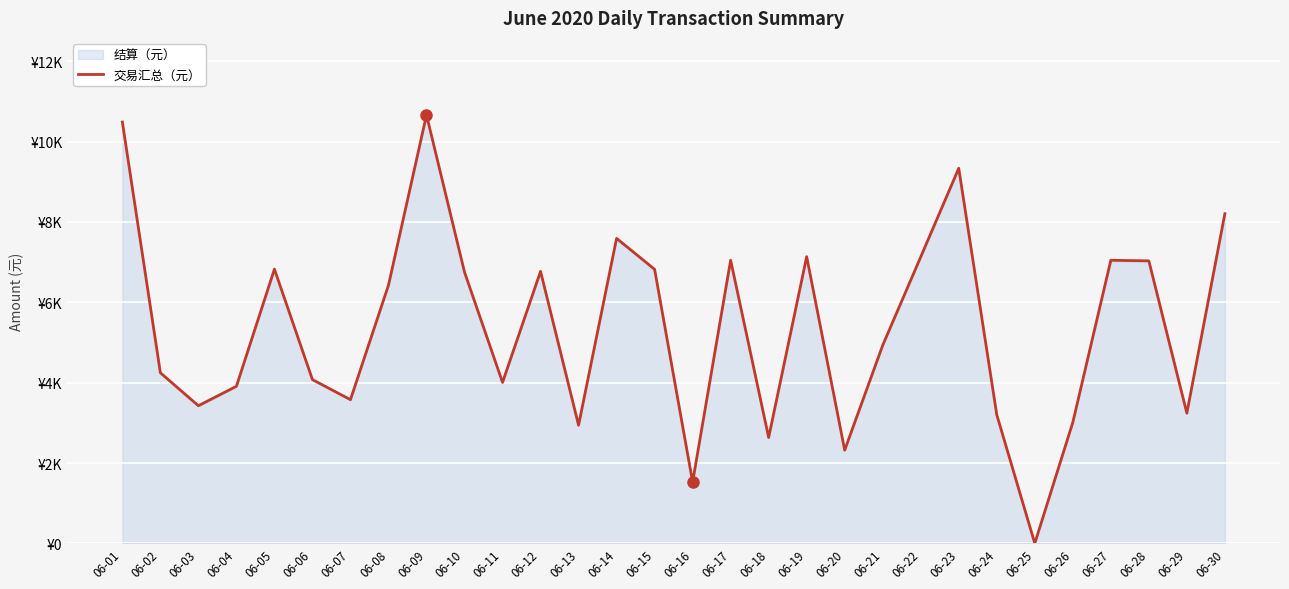

List the labels in order of value, largest first.

06-09, 06-01, 06-23, 06-30, 06-14, 06-19, 06-22, 06-17, 06-27, 06-28, 06-05, 06-15, 06-12, 06-10, 06-08, 06-21, 06-02, 06-06, 06-11, 06-04, 06-07, 06-03, 06-29, 06-24, 06-26, 06-13, 06-18, 06-20, 06-16, 06-25